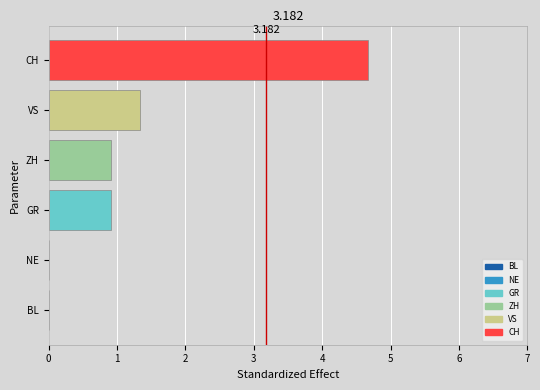

Which has a higher value, BL or VS?

VS